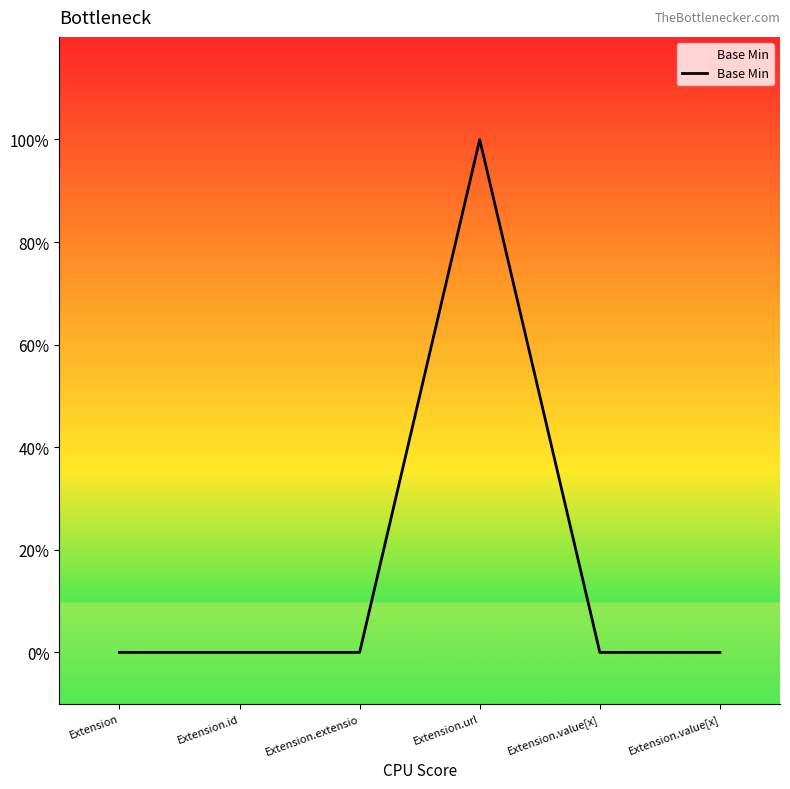

Does the chart display data point markers on the line(s)?

No